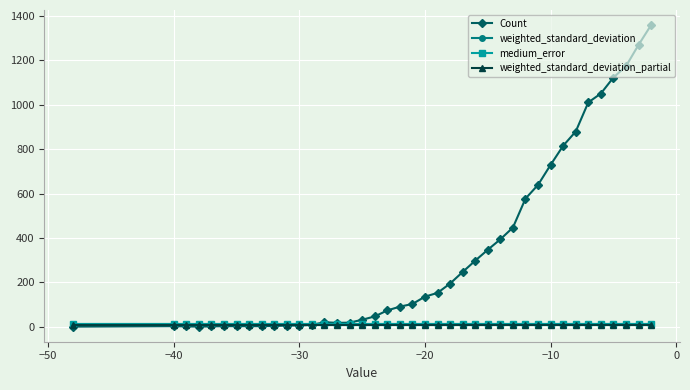

What is the difference between the maximum and minimum values in the Count series?

1357.0